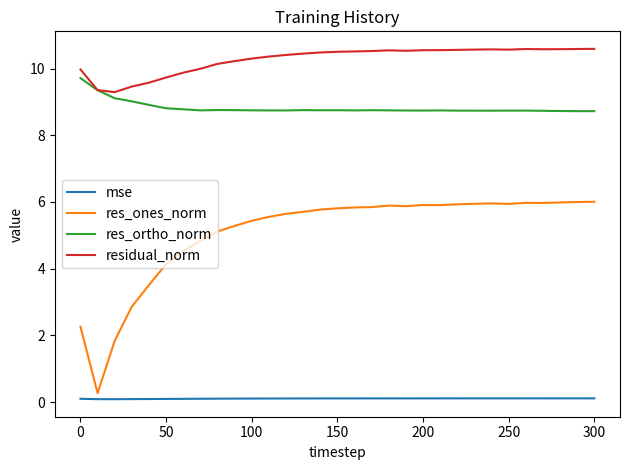

Which series has the widest spread of values?

res_ones_norm